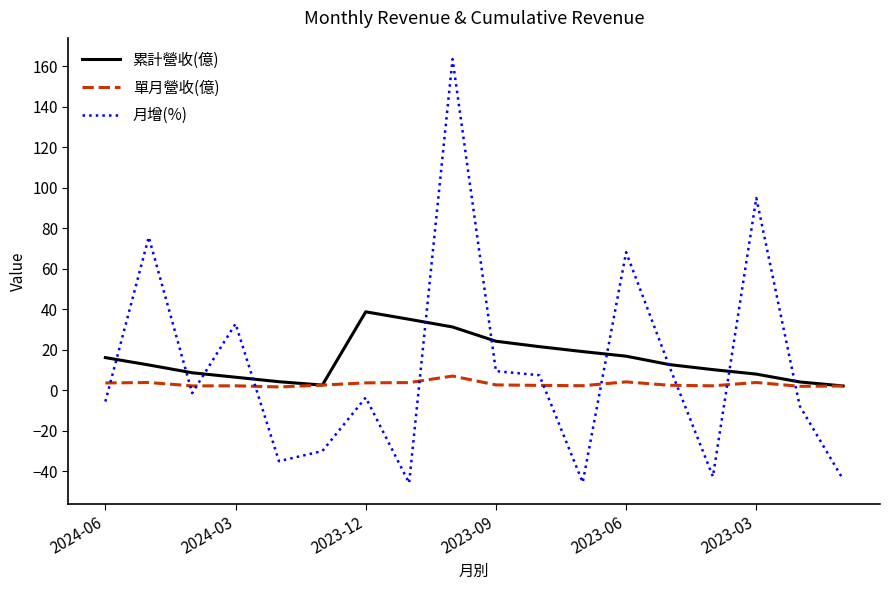

What is the maximum value for 累計營收(億)?

38.8